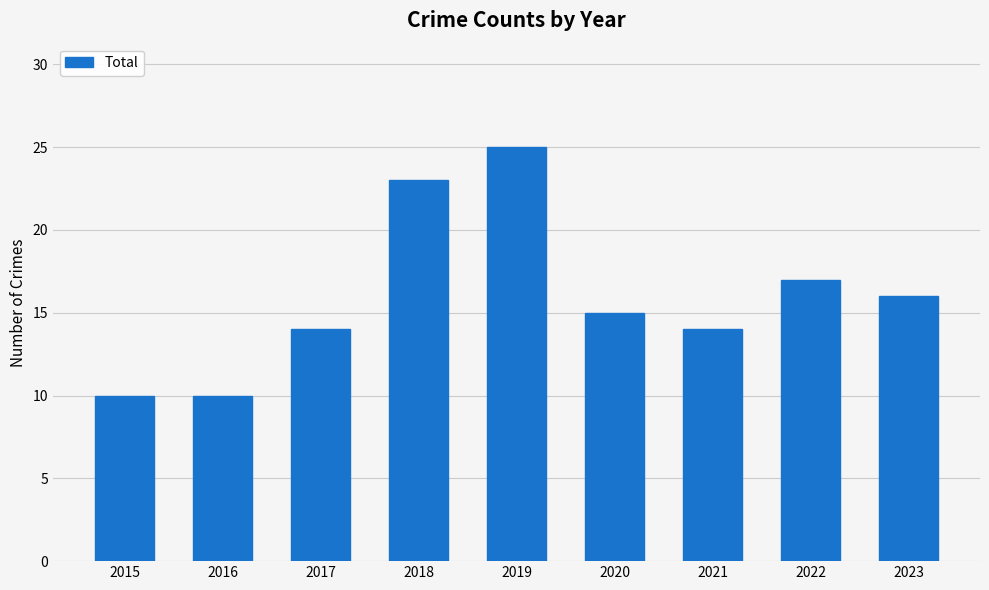

What is the greatest value displayed?

25